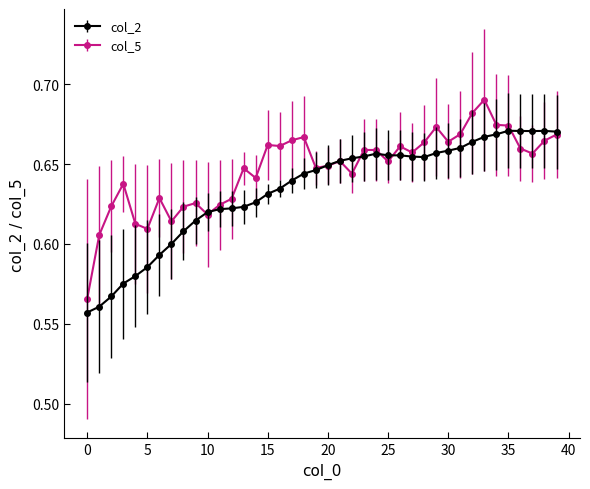

Which series has the largest total across all categories?

col_5